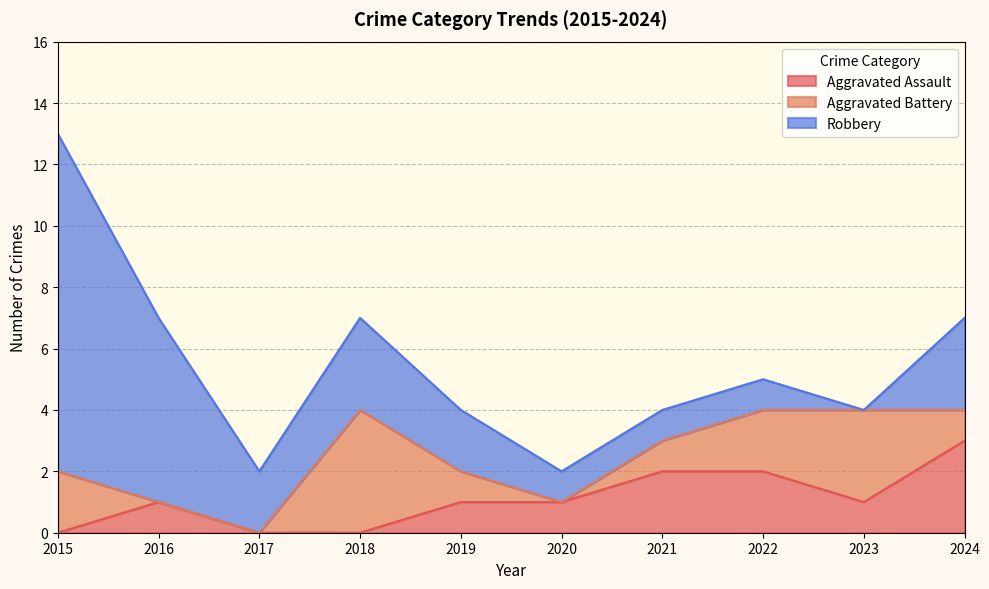

What is the total value across all series at 2023?

4